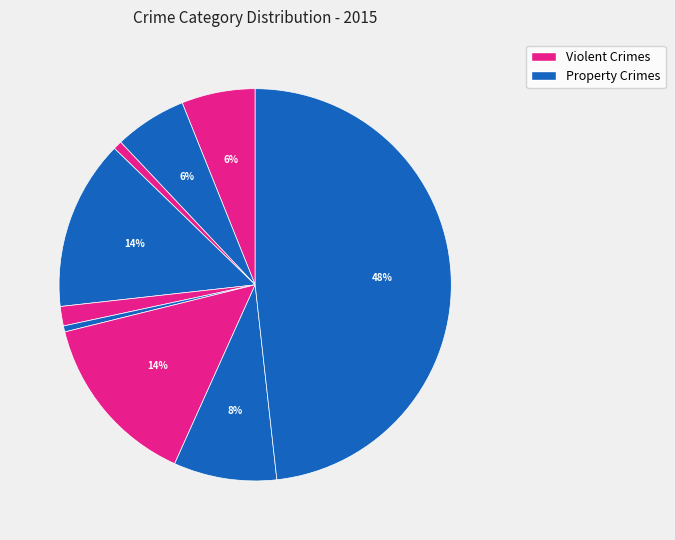

How many segments does this pie chart have?

9